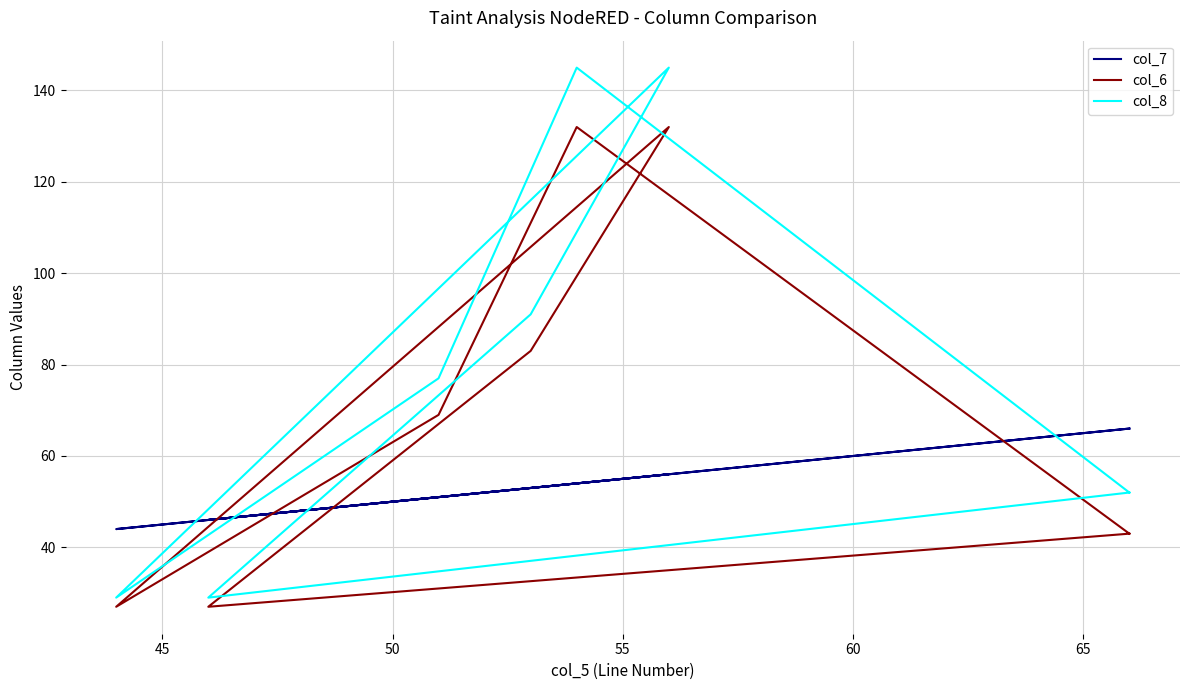

Where does the col_6 series first go above 69?

50